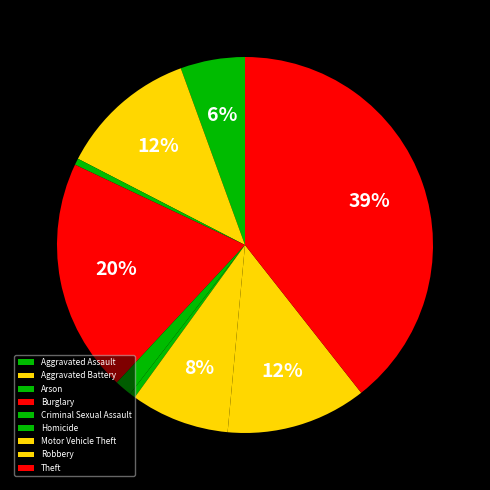

Count the number of slices in the pie.

9